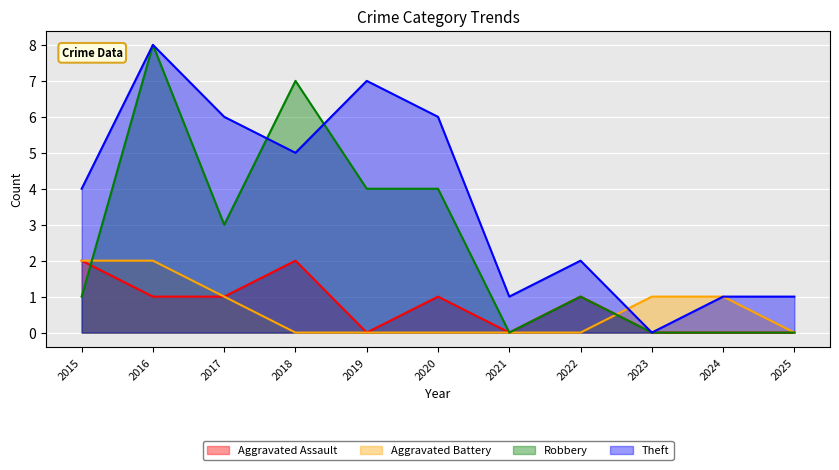

Count the number of categories in the chart.

11